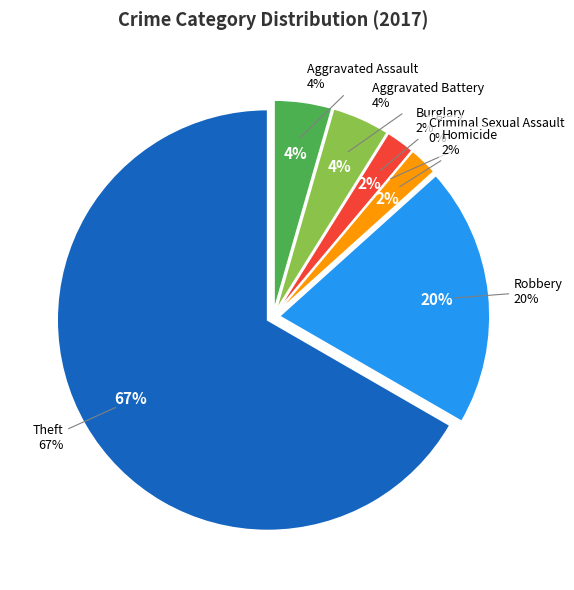

To the nearest percent, what percentage of the pie is Homicide?

2%